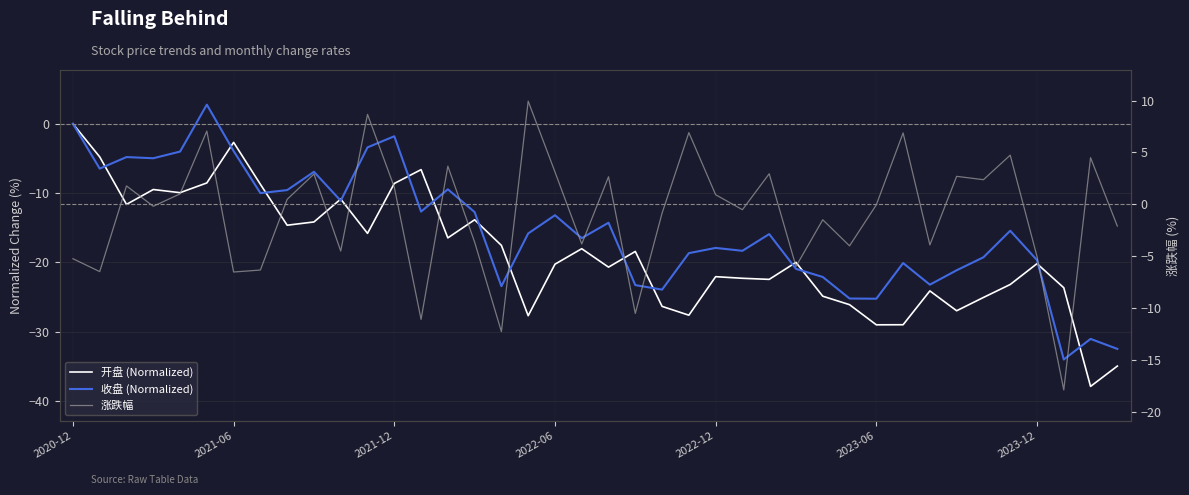

What is the sum of the 涨跌幅 values at 2021-12 and 19?

-2.0